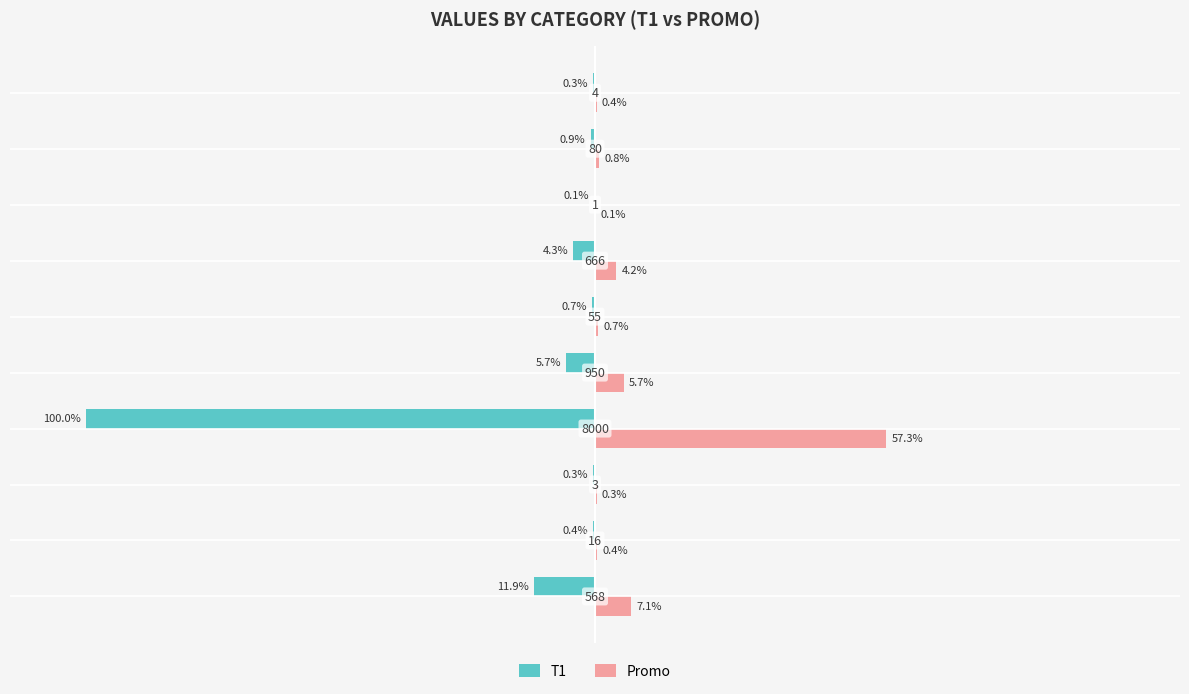

Which series has the largest total across all categories?

Promo